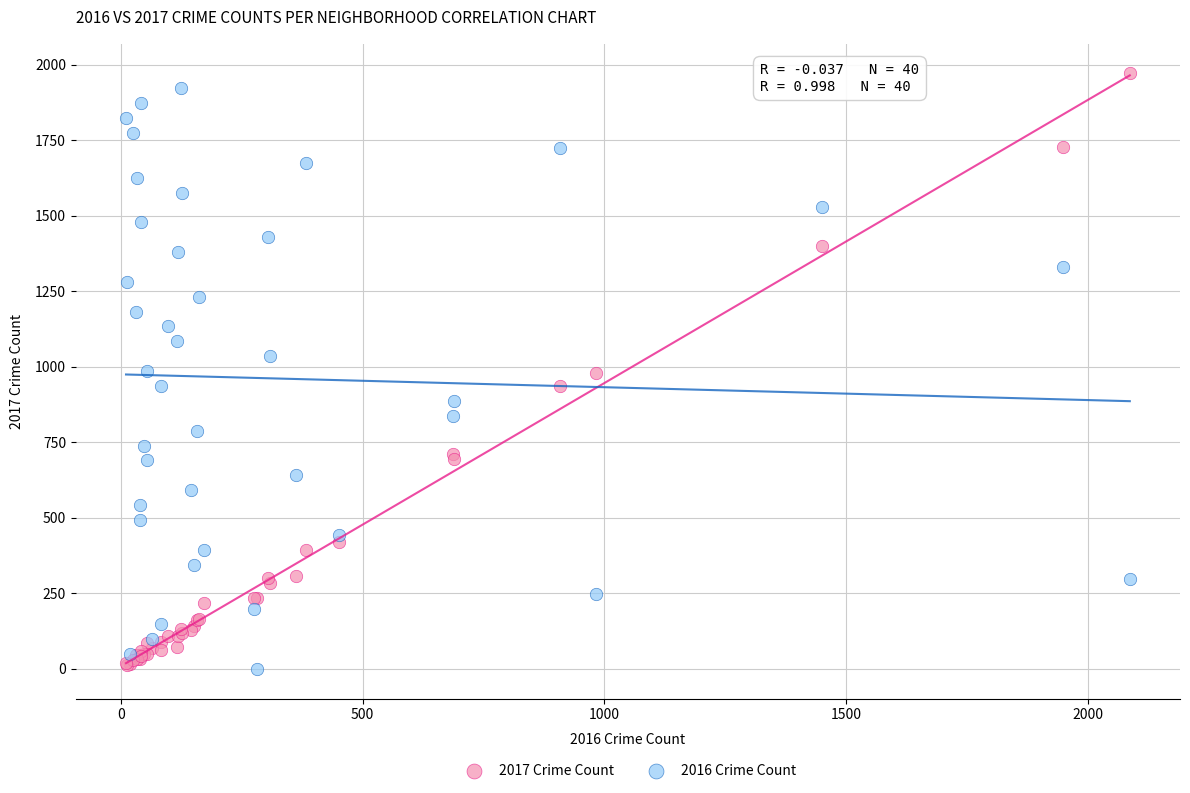

What are all the series names shown in the legend?

2017 Crime Count, 2016 Crime Count